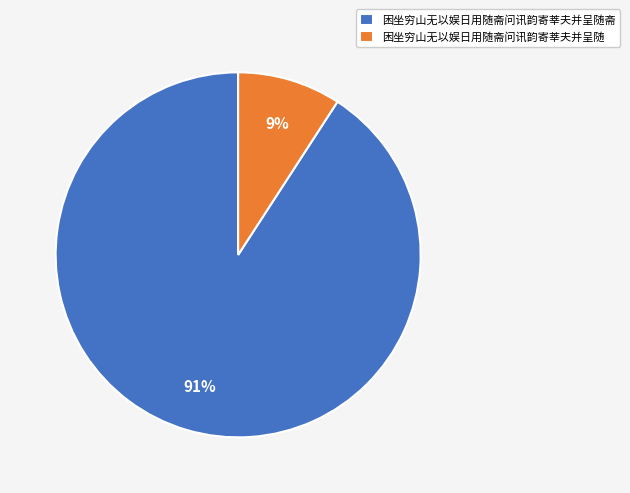

Is the sum of 困坐穷山无以娱日用随斋问讯韵寄莘夫并呈随斋 and 困坐穷山无以娱日用随斋问讯韵寄莘夫并呈随 greater than half?

Yes